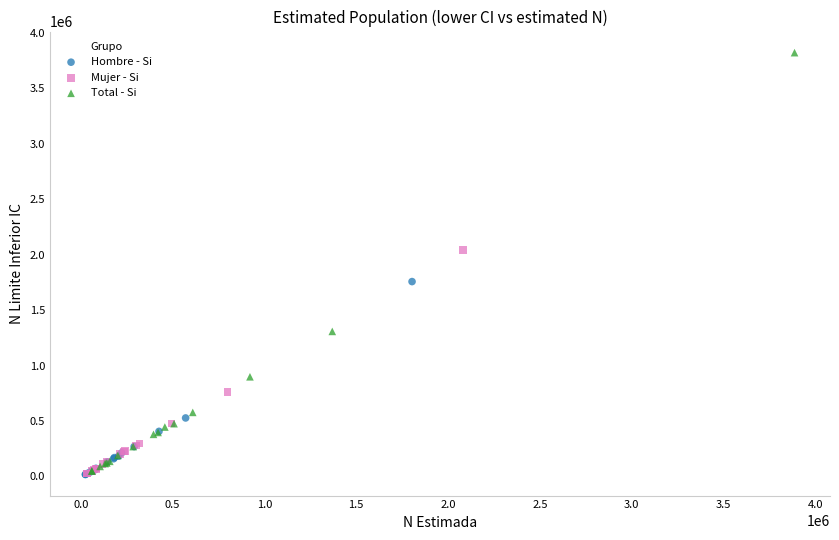

Which series has the largest Y range (max minus min)?

Total - Si